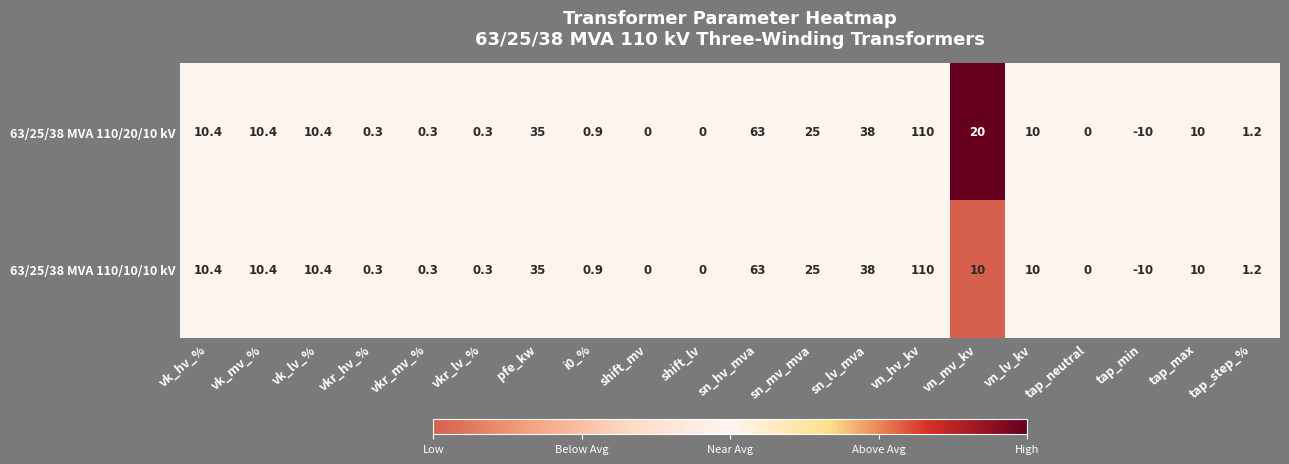

What is the difference between the 63/25/38 MVA 110/10/10 kV values at vk_hv_% and tap_step_%?

9.2